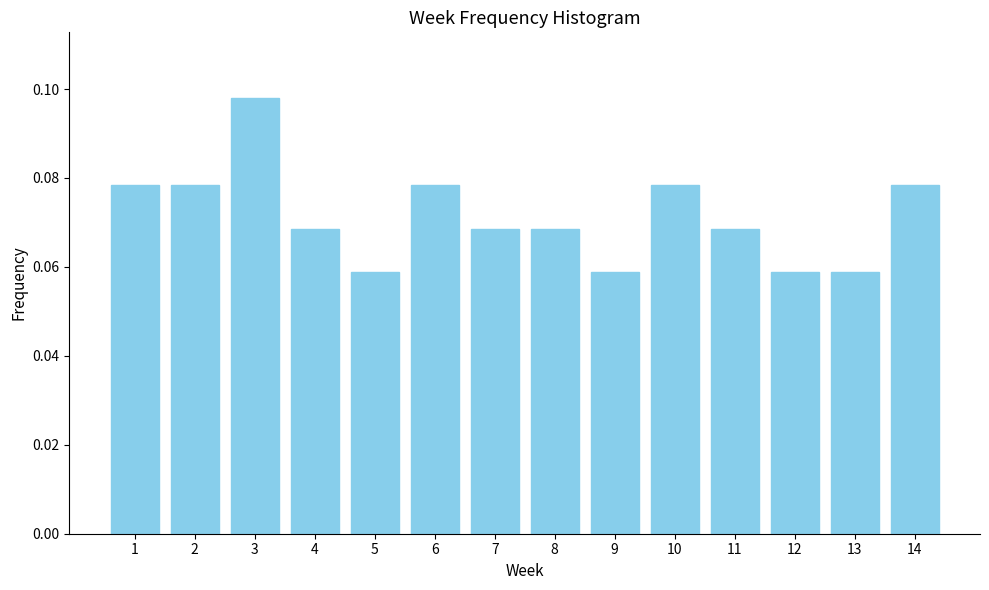

Which has a higher value, 3 or 2?

3